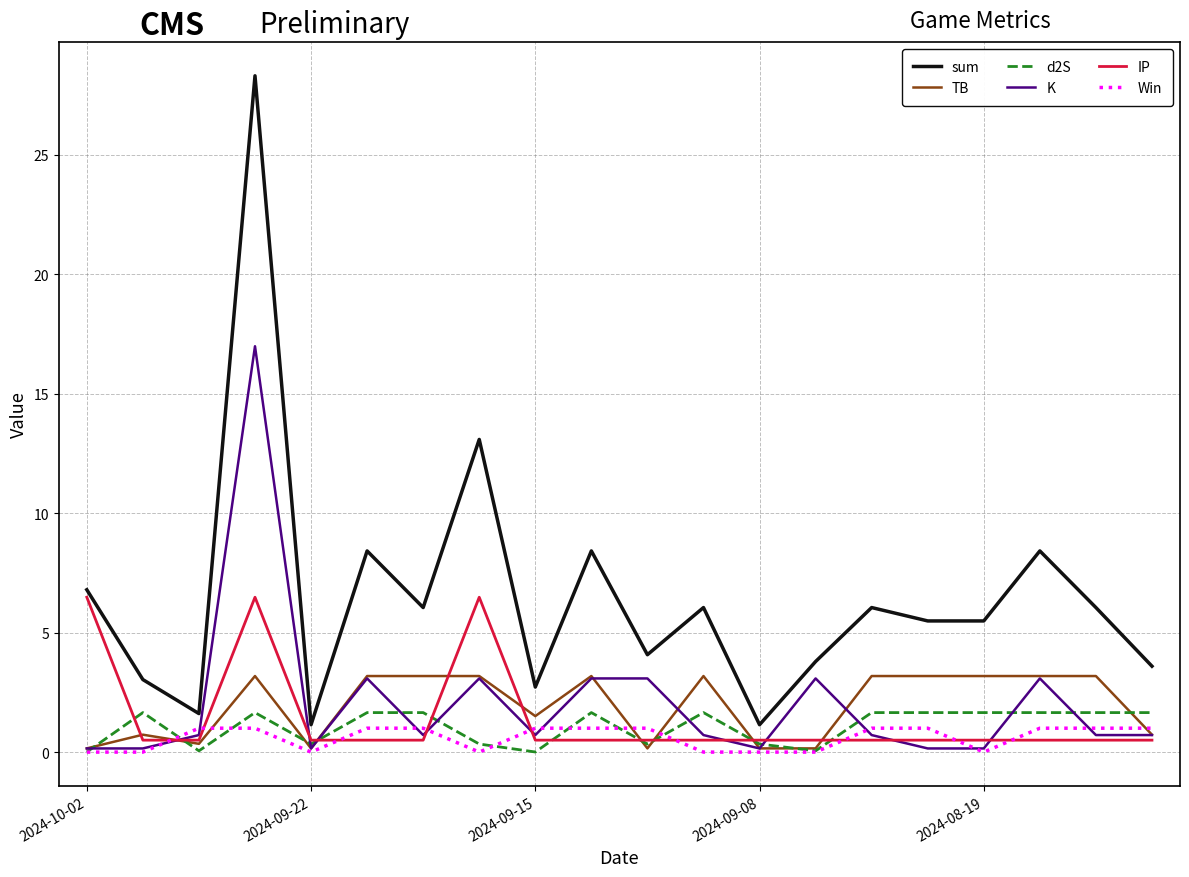

Which series has the largest total across all categories?

sum